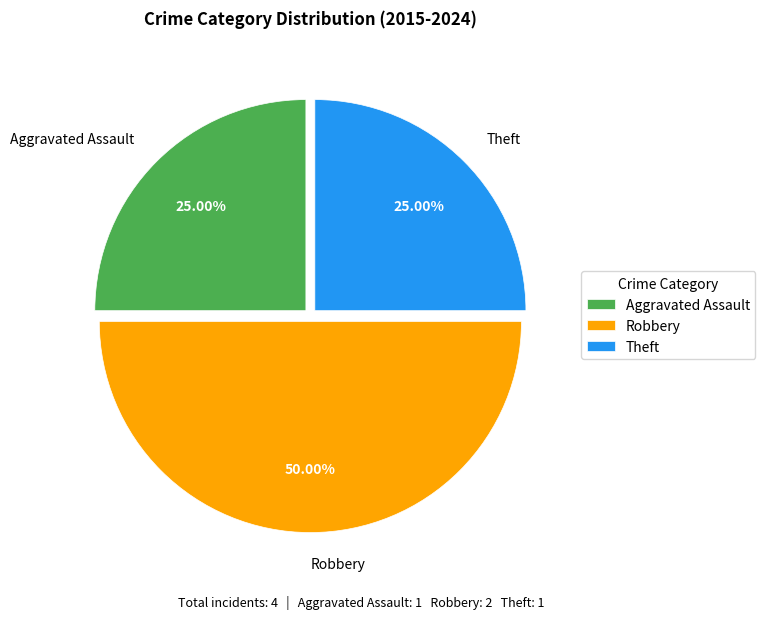

To the nearest percent, what portion does Theft represent?

25%